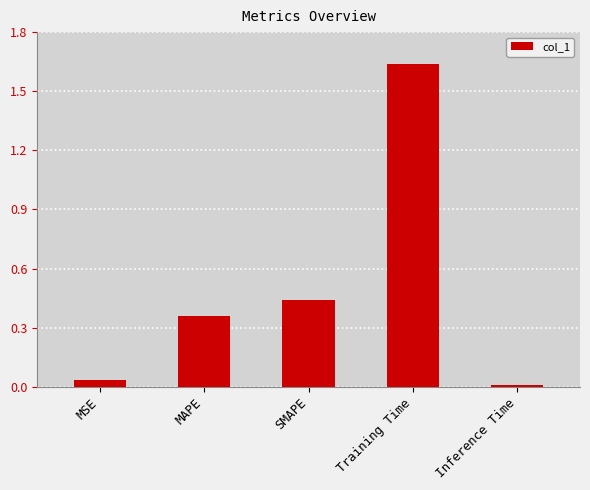

The chart shows a value of 0.0 at Inference Time. True or false?

True